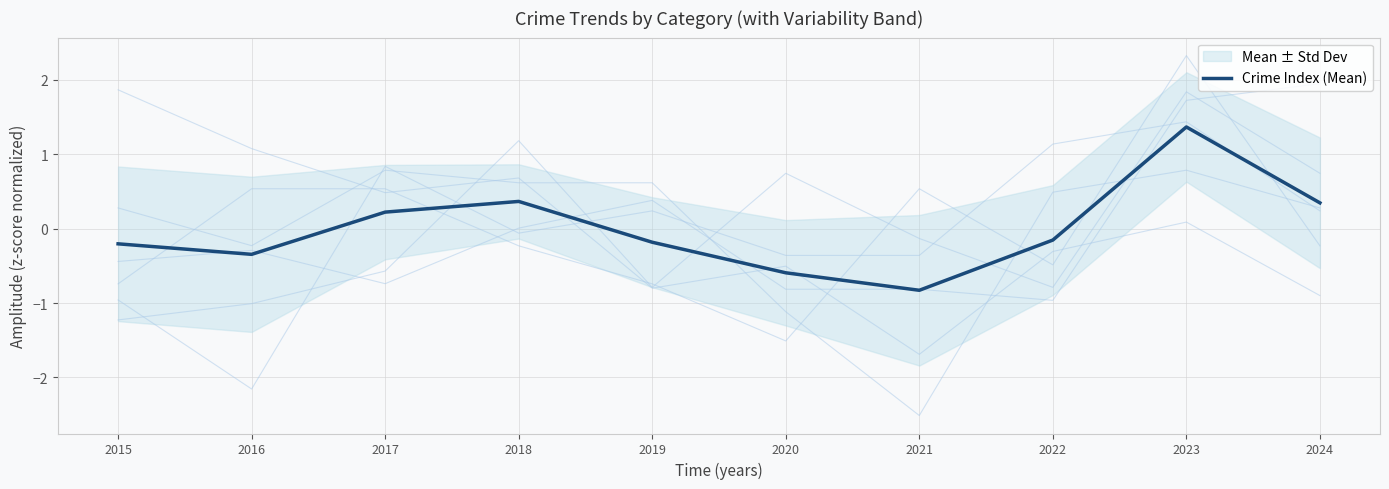

How many series are shown in this chart?

1